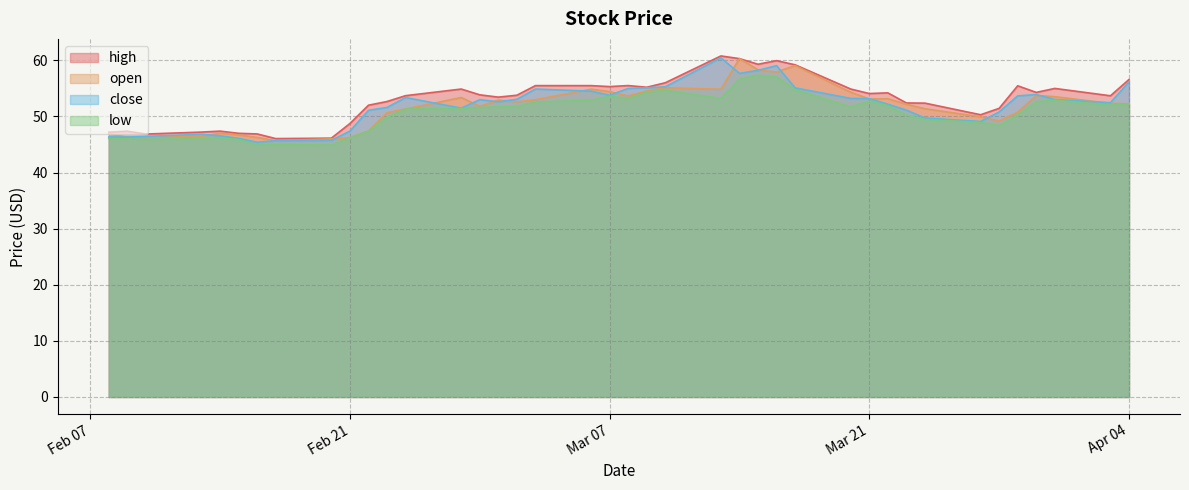

True or false: high and close intersect in this chart.

False